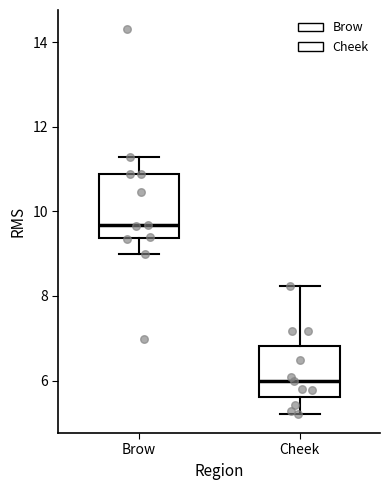

Which box's median line is the lowest?

Cheek